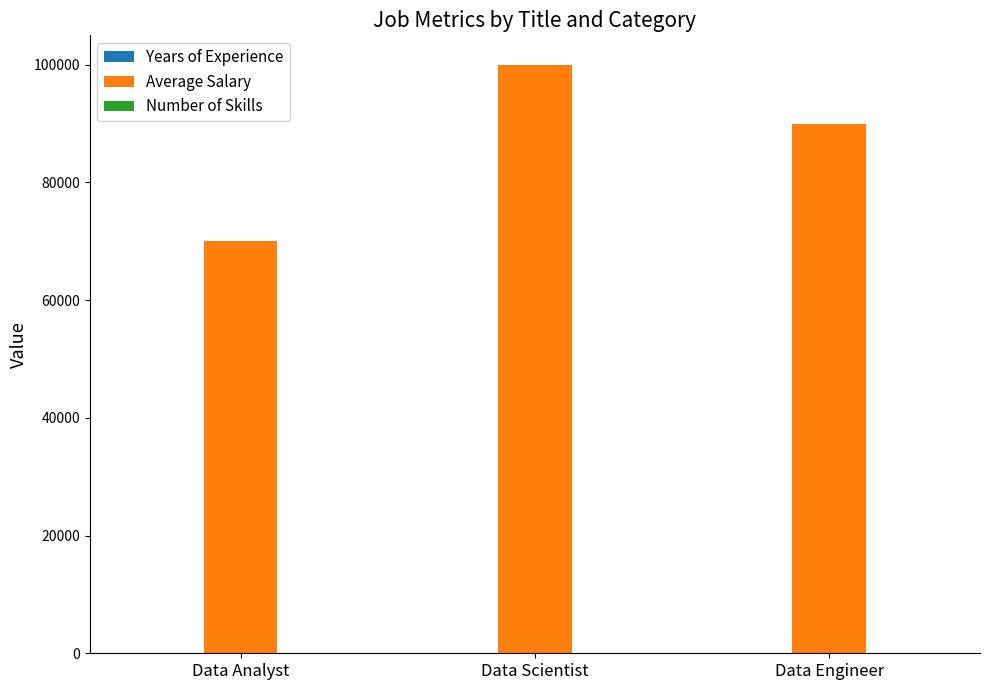

At which category is the sum across all series the highest?

Data Scientist